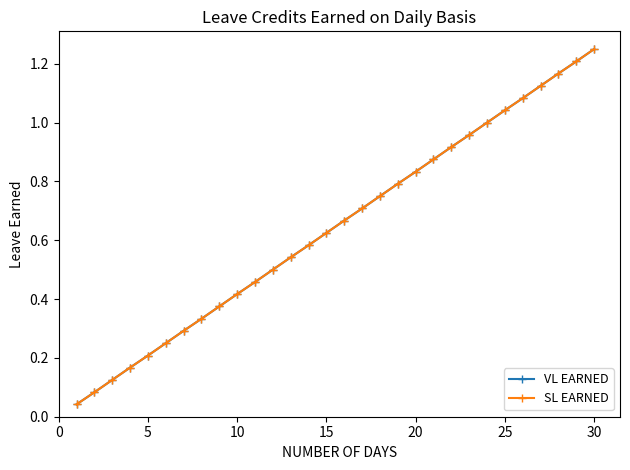

Which series has the largest total across all categories?

VL EARNED